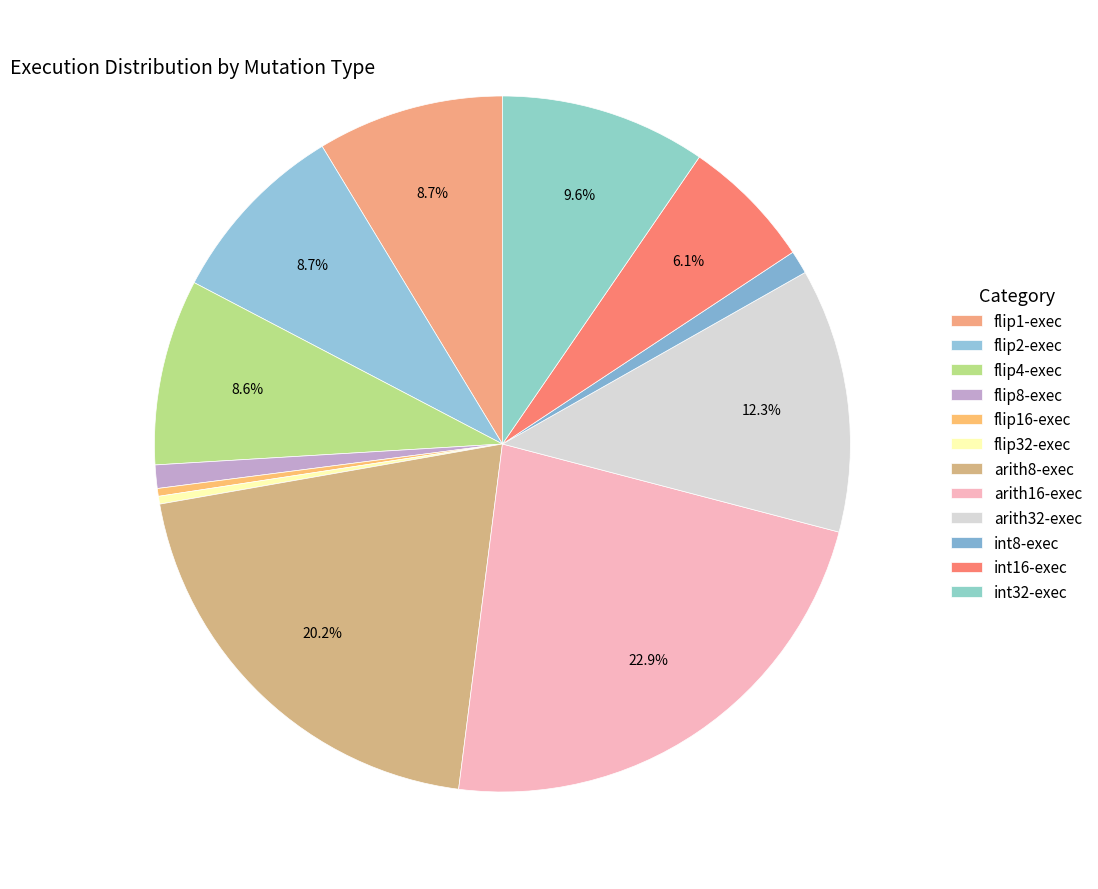

How many segments does this pie chart have?

12